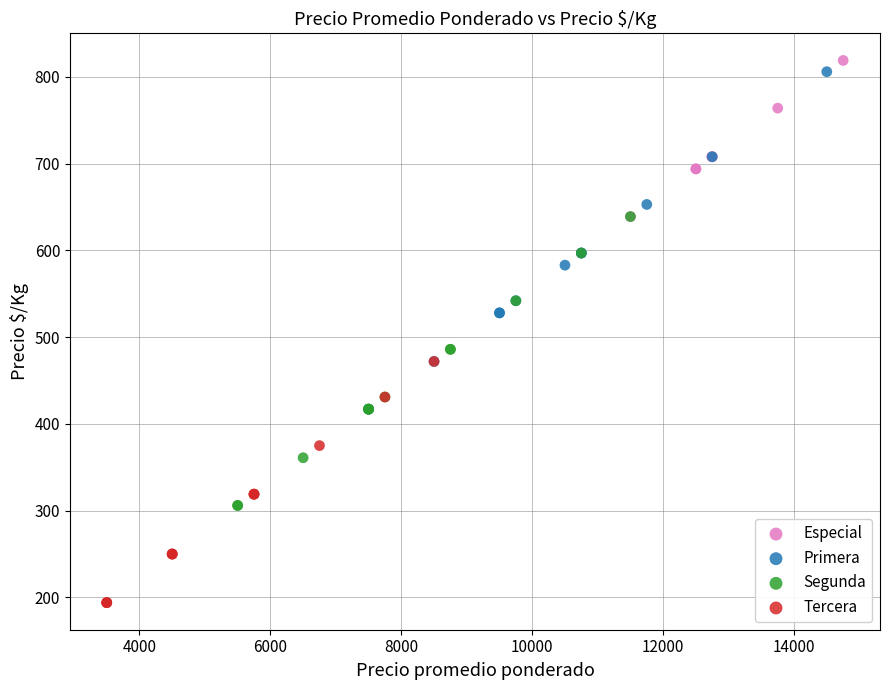

Which series has the largest Y range (max minus min)?

Primera